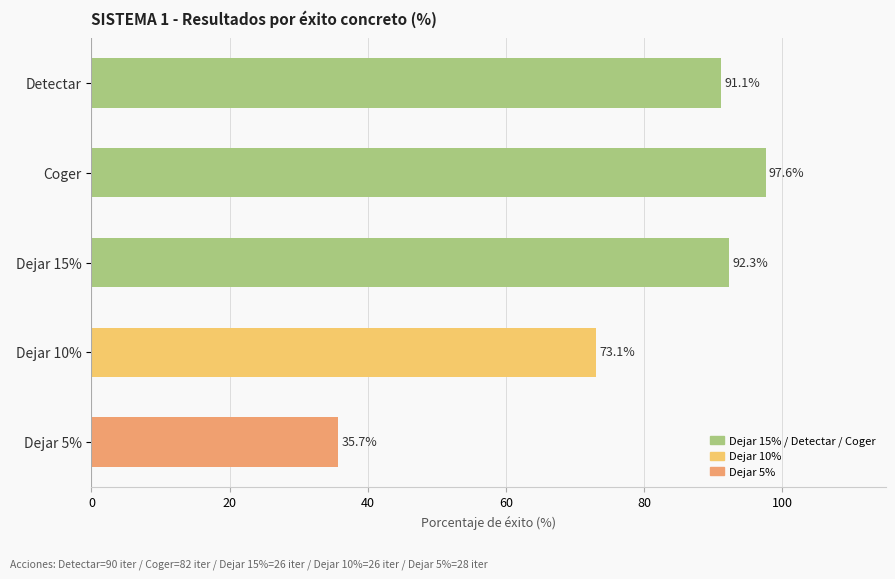

What is the average value?

78.0